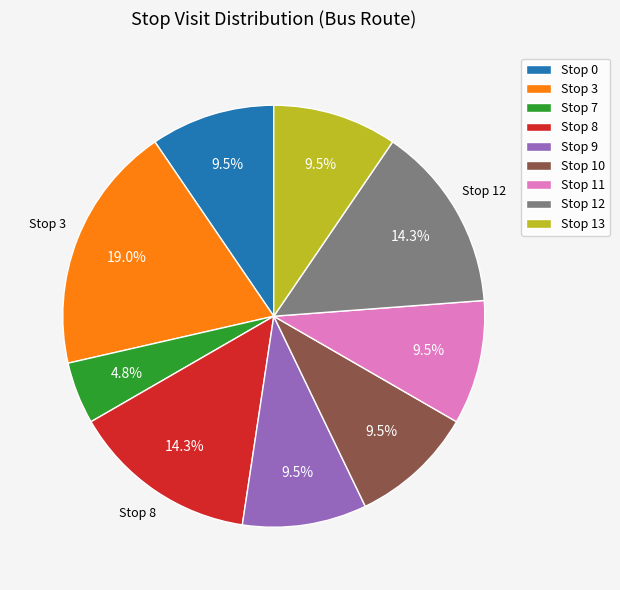

What is the ratio of the value at Stop 9 to the value at Stop 0?

1.0